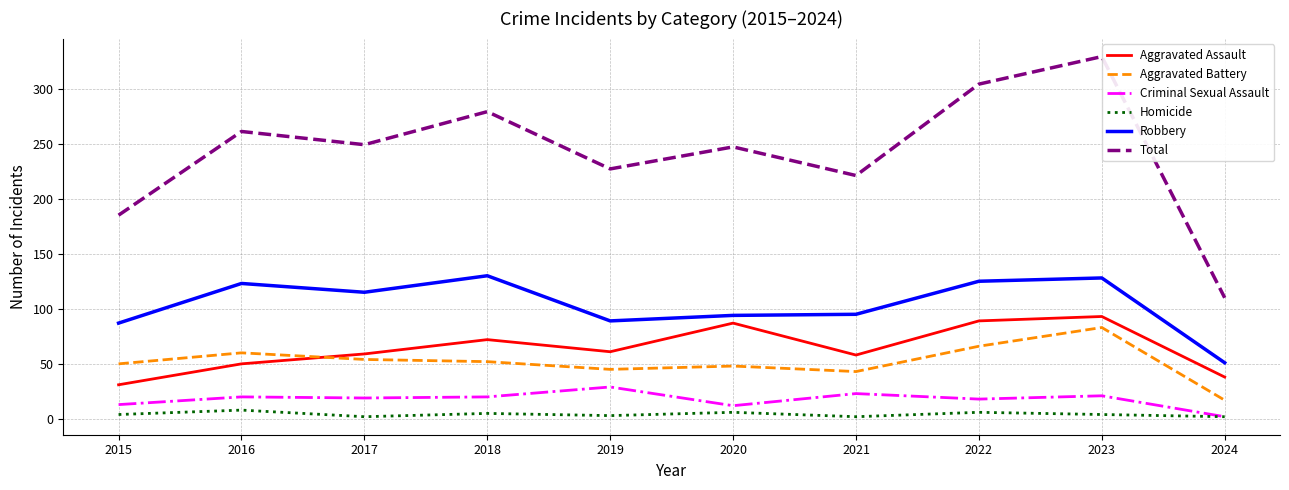

Which series has the largest range (max minus min)?

Total